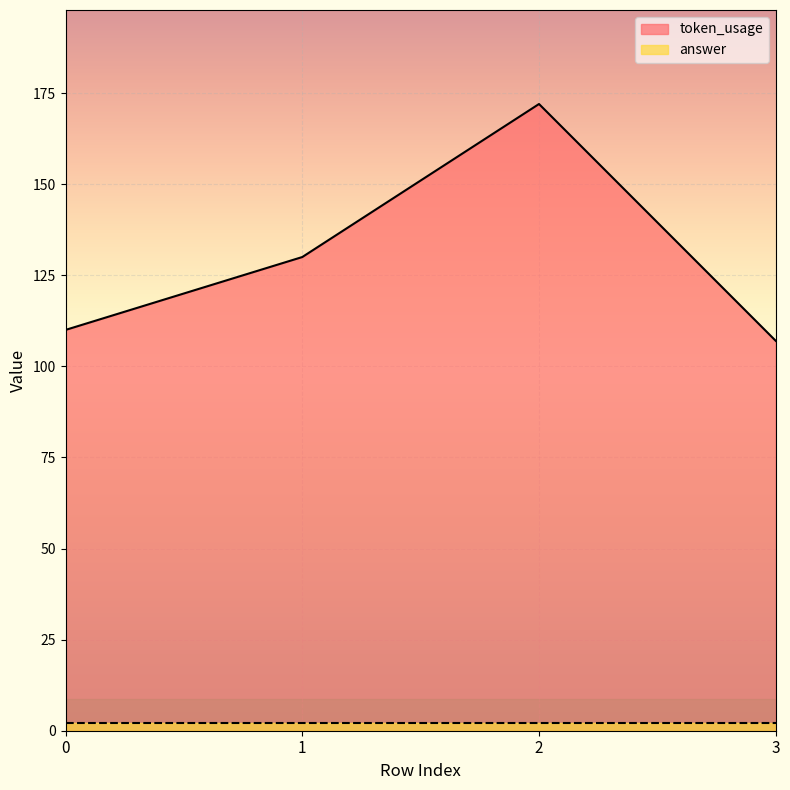

Read the value at 2, to the nearest 10.

170